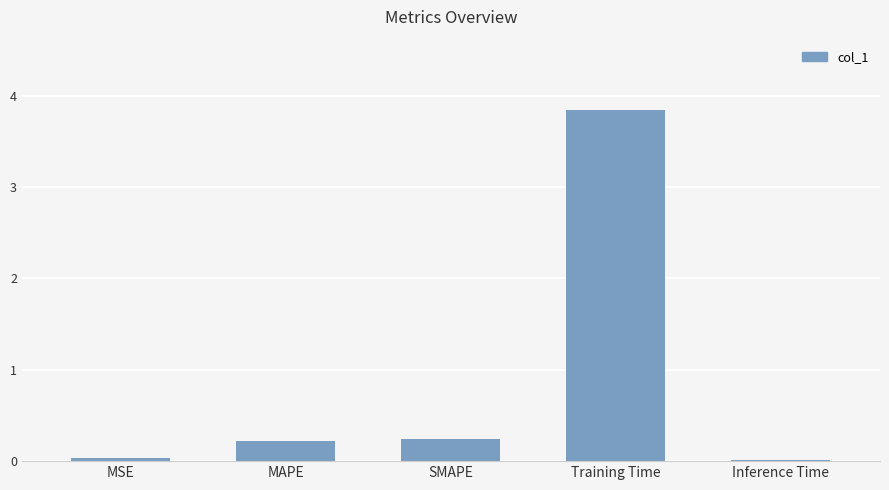

Which category has the highest value across all series?

Training Time